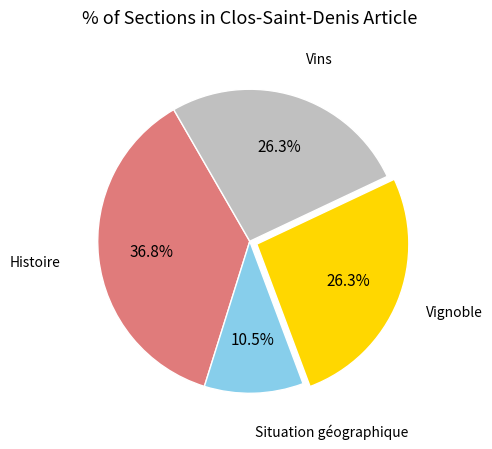

Count the number of slices in the pie.

4